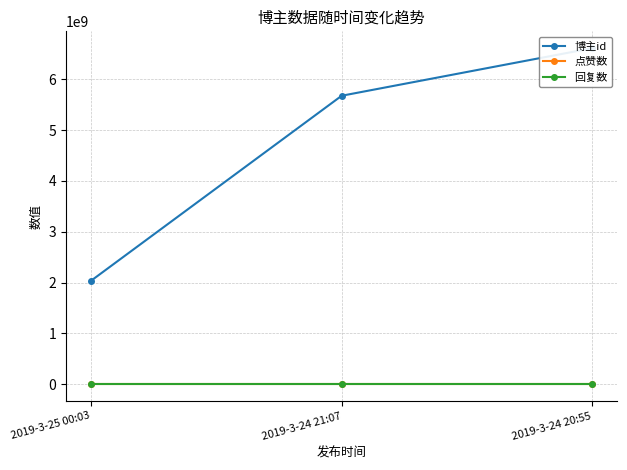

Between 2019-3-25 00:03 and 2019-3-24 21:07, which series saw the biggest shift?

博主id